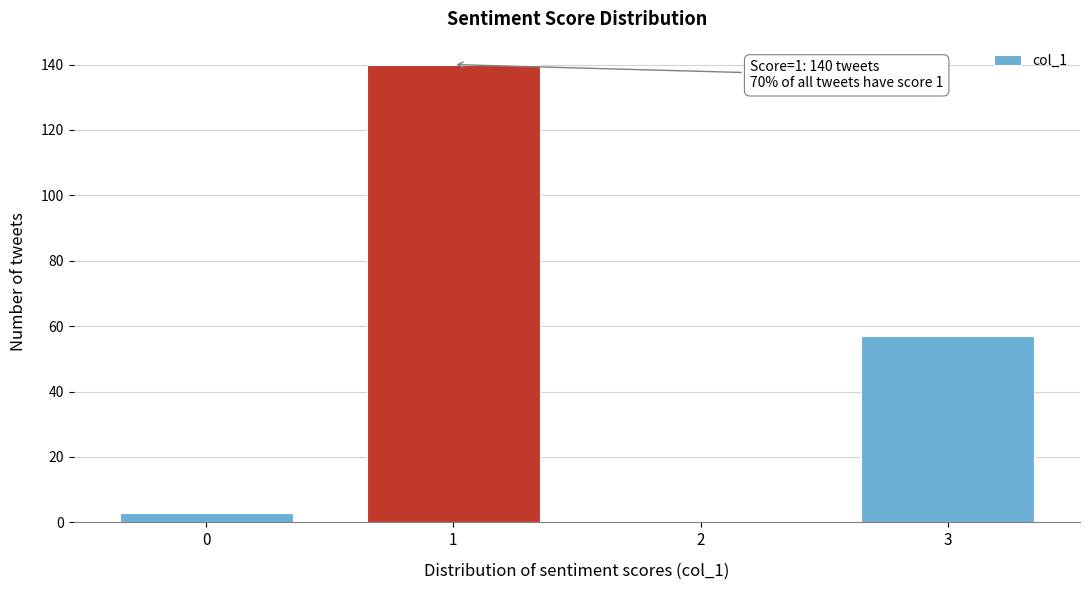

Reading left to right, list all the values displayed in this chart.

0=3	1=140	2=0	3=57